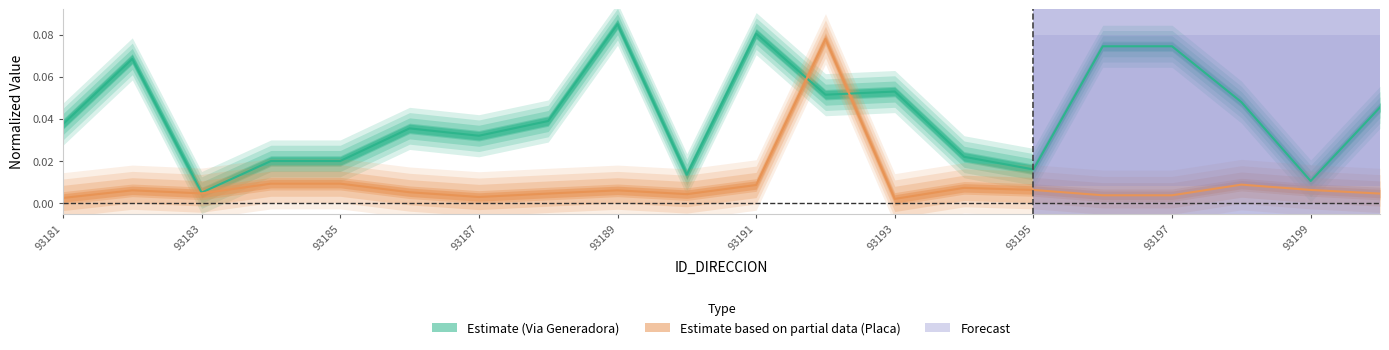

List the labels in order of NUMERO_VIA_GENERADORA_DIRECCION value, smallest first.

93183, 93199, 93190, 93195, 93184, 93185, 93194, 93187, 93186, 93181, 93188, 93200, 93198, 93192, 93193, 93182, 93196, 93197, 93191, 93189